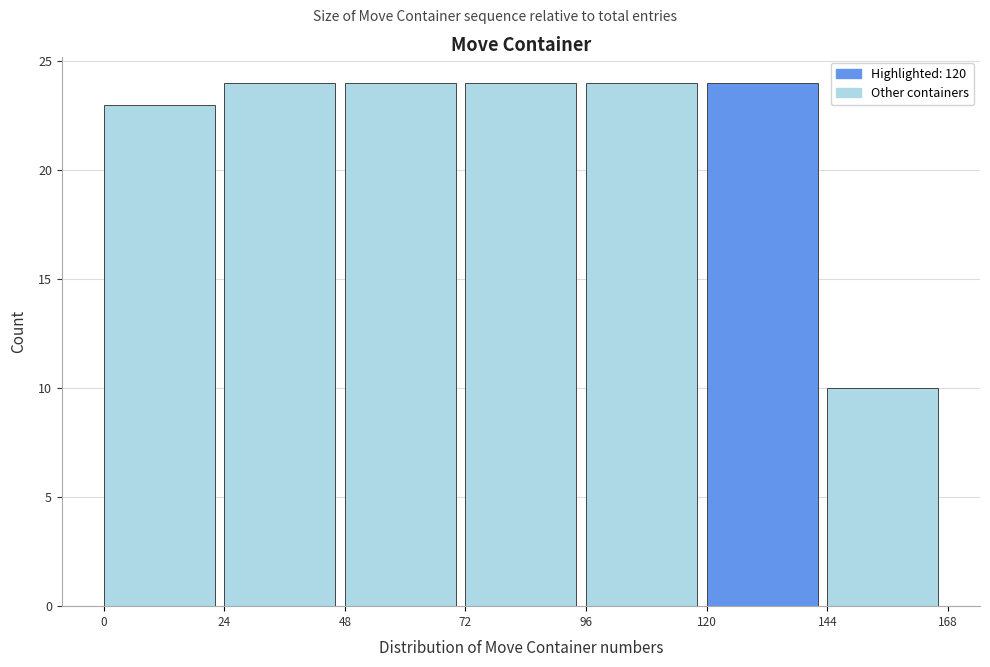

What is the height of the bar covering 144 to 168 on the x-axis? The values are not printed on the chart, so give them approximately, as read against the axis.

10